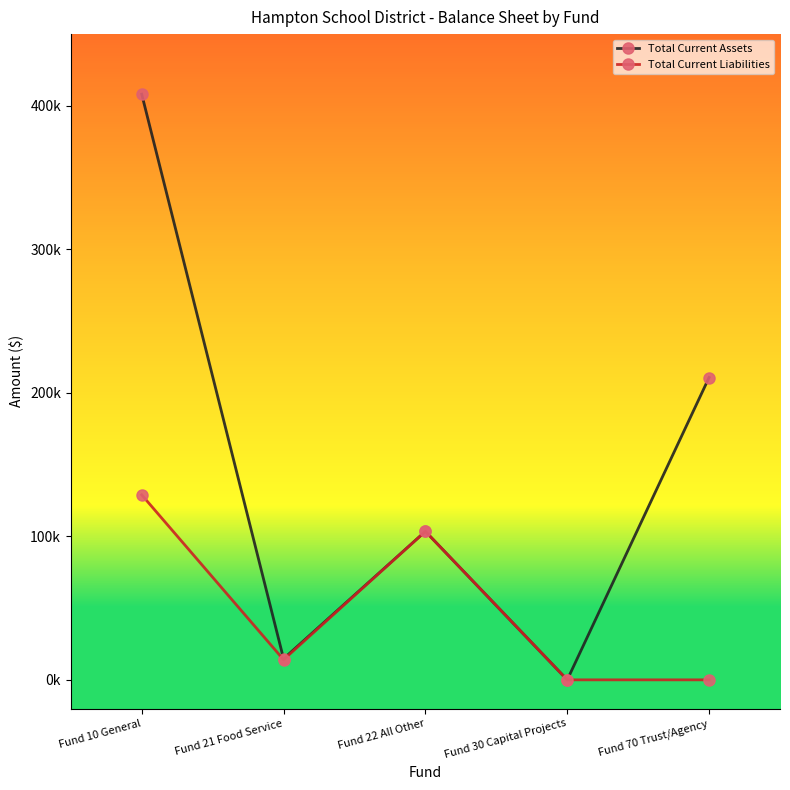

What are all the series names shown in the legend?

Total Current Assets, Total Current Liabilities